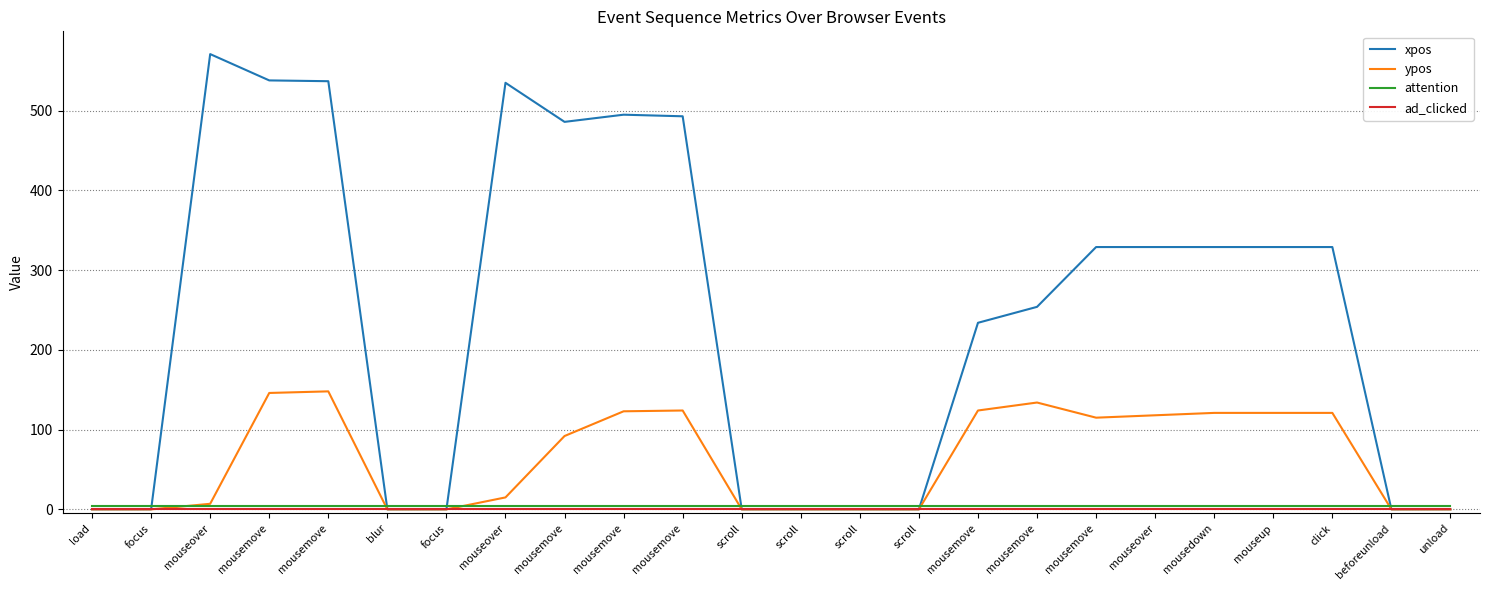

How many lines are shown in the chart?

4